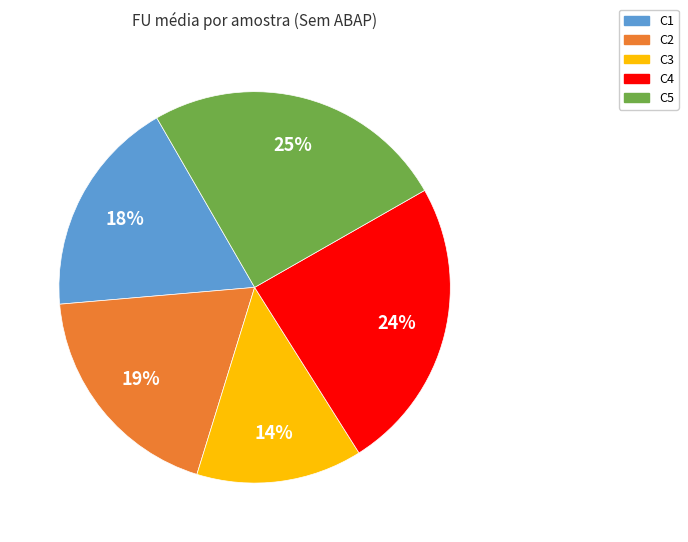

The C3 slice represents 14% of the pie. True or false?

True